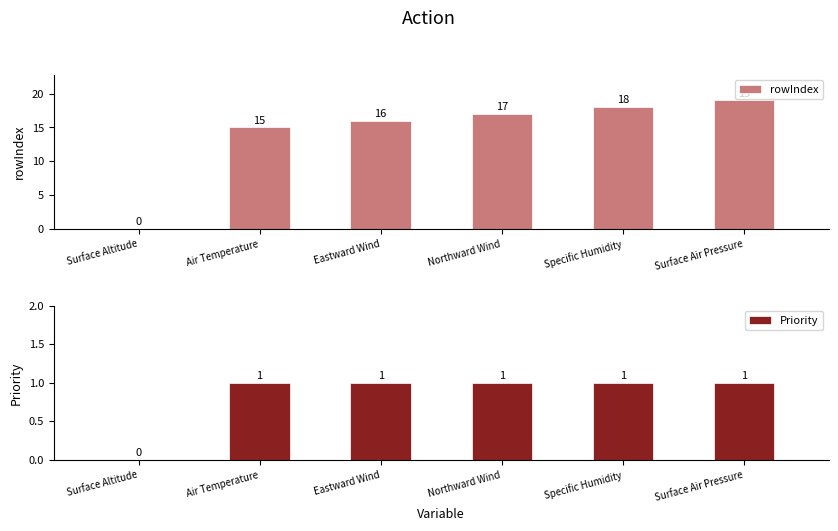

Is it true that rowIndex equals 19 at Surface Air Pressure?

True